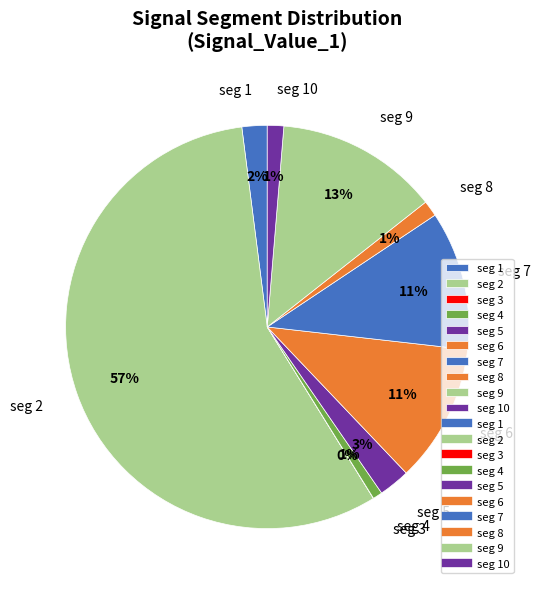

Is the sum of seg 8 and seg 2 greater than half?

Yes